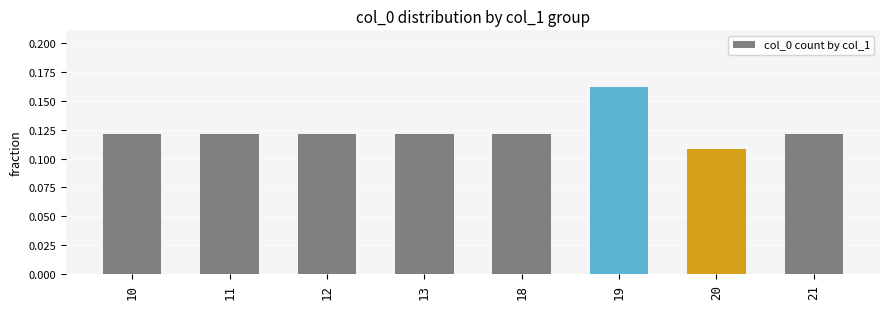

Which category has the lowest value across all series?

20